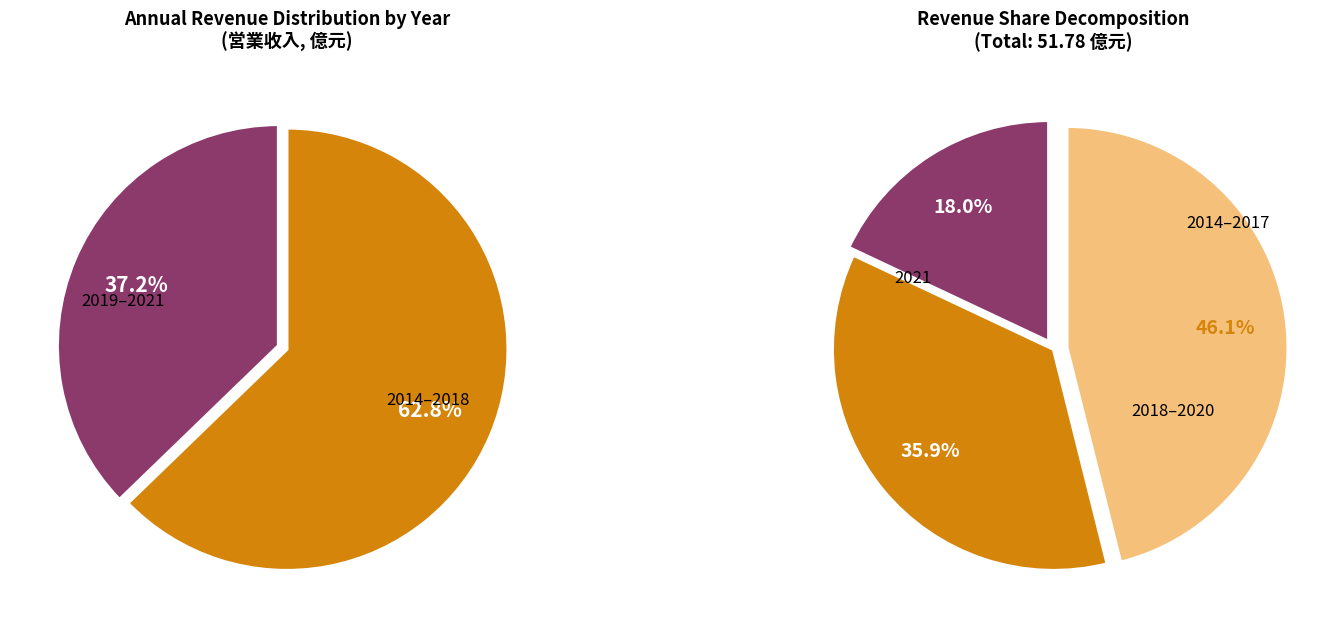

Combined, do 2017 and 2014 account for over 50%?

No